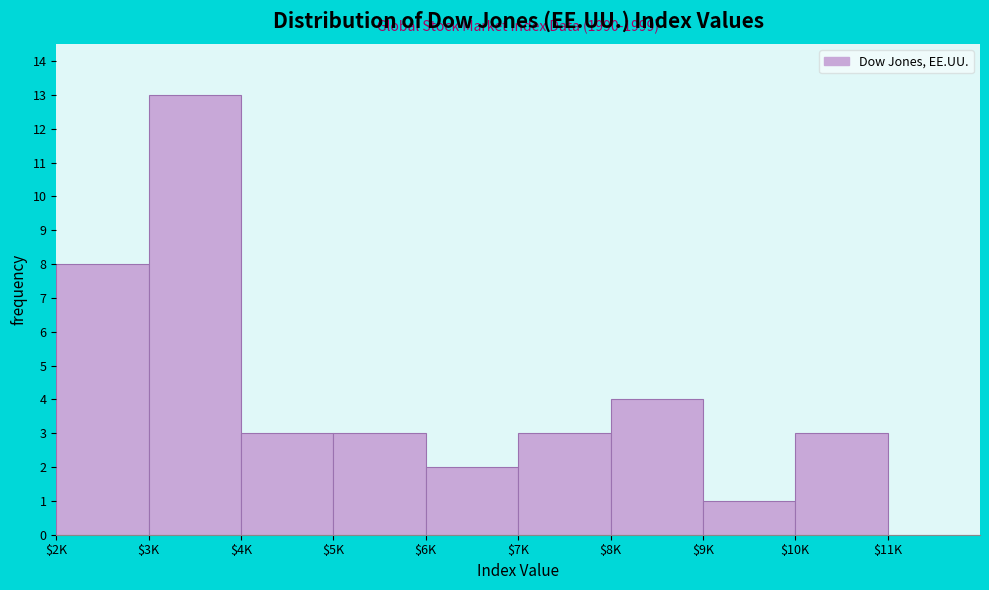

The chart shows a value of 4 at $7K. True or false?

False